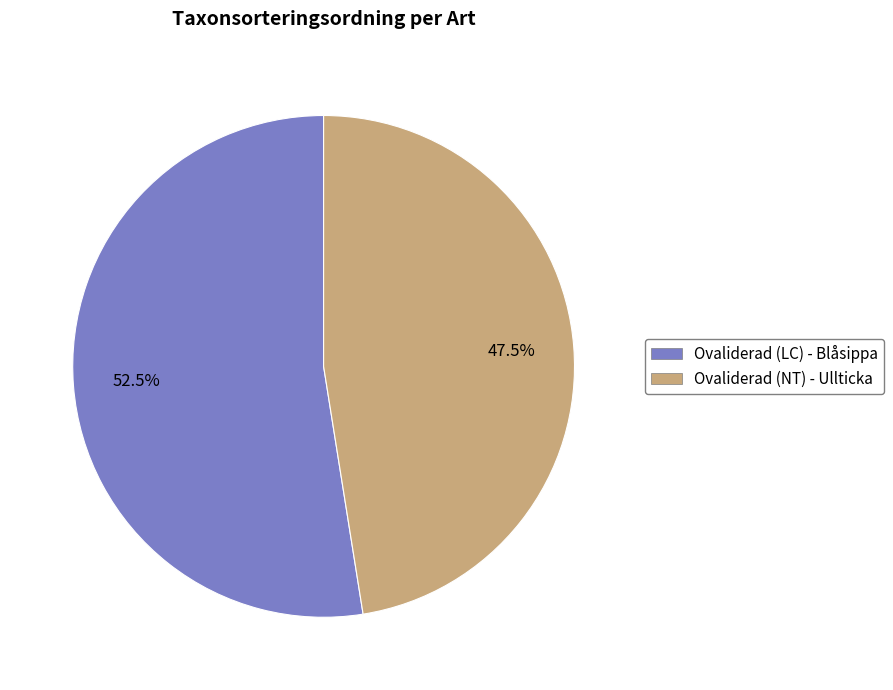

Is there a majority slice in this chart?

Yes